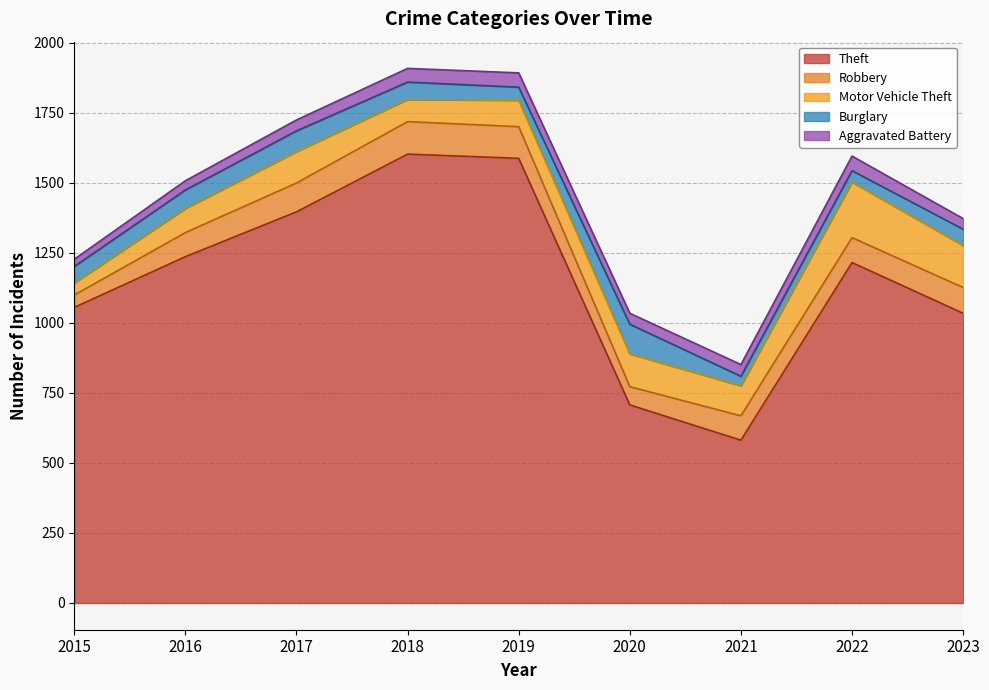

List the labels in order of Theft value, largest first.

2018, 2019, 2017, 2016, 2022, 2015, 2023, 2020, 2021